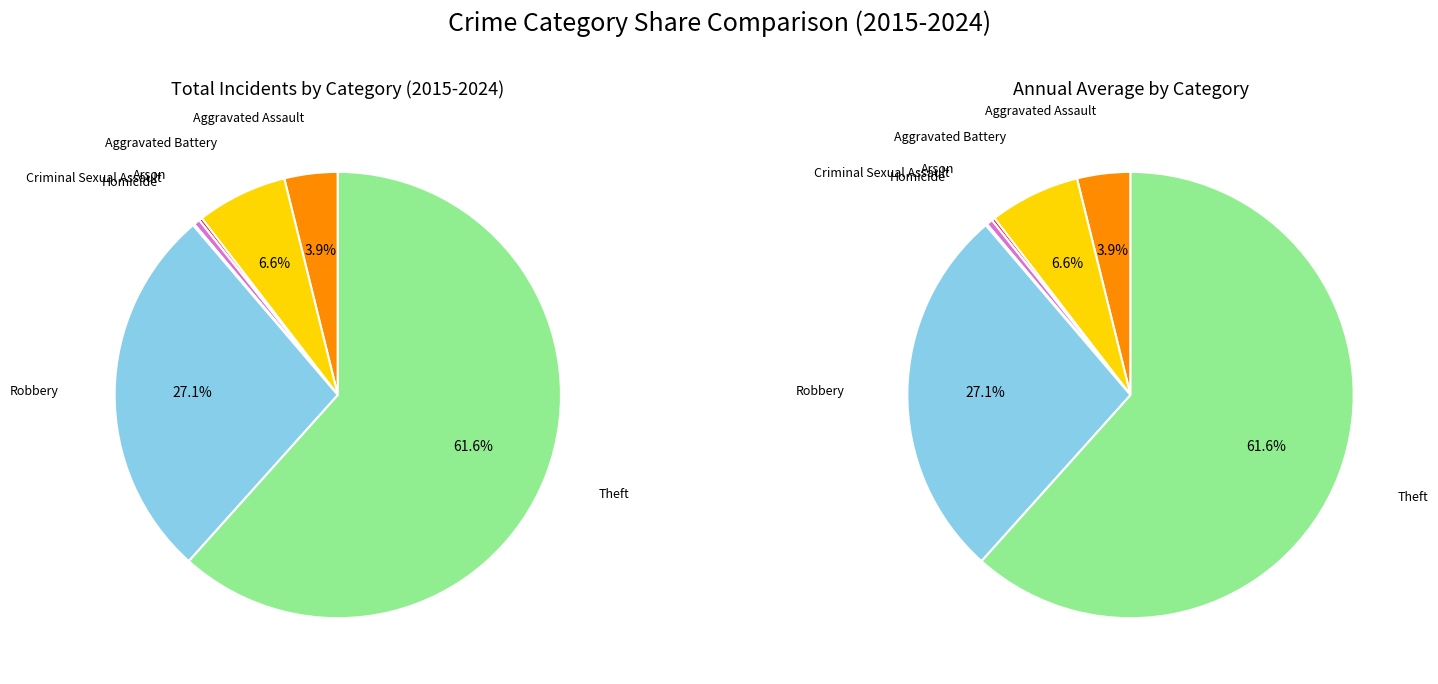

What percentage is the Aggravated Assault slice, to the nearest percent?

4%